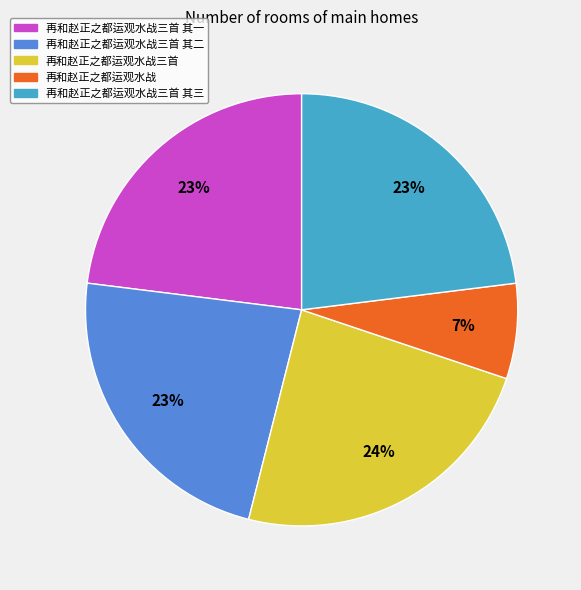

Does any single category account for the majority?

No